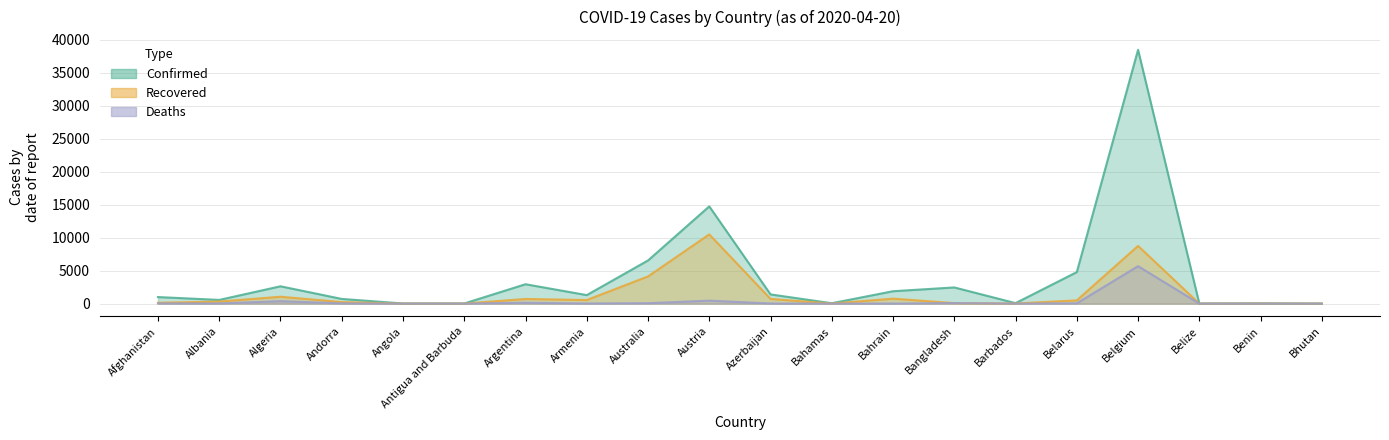

True or false: Deaths and Confirmed intersect in this chart.

False